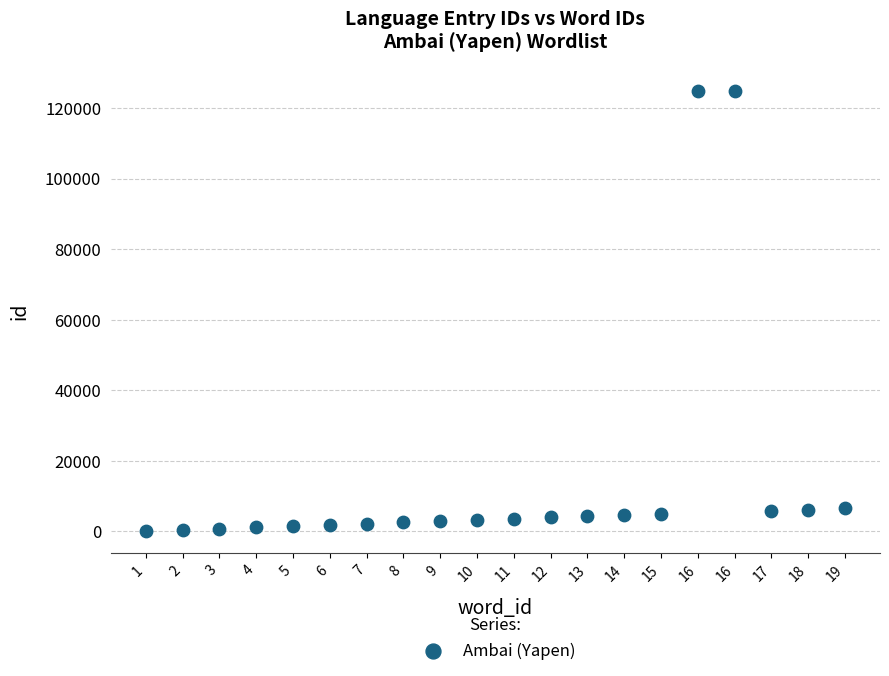

What is the range of X values (max minus min)?

19